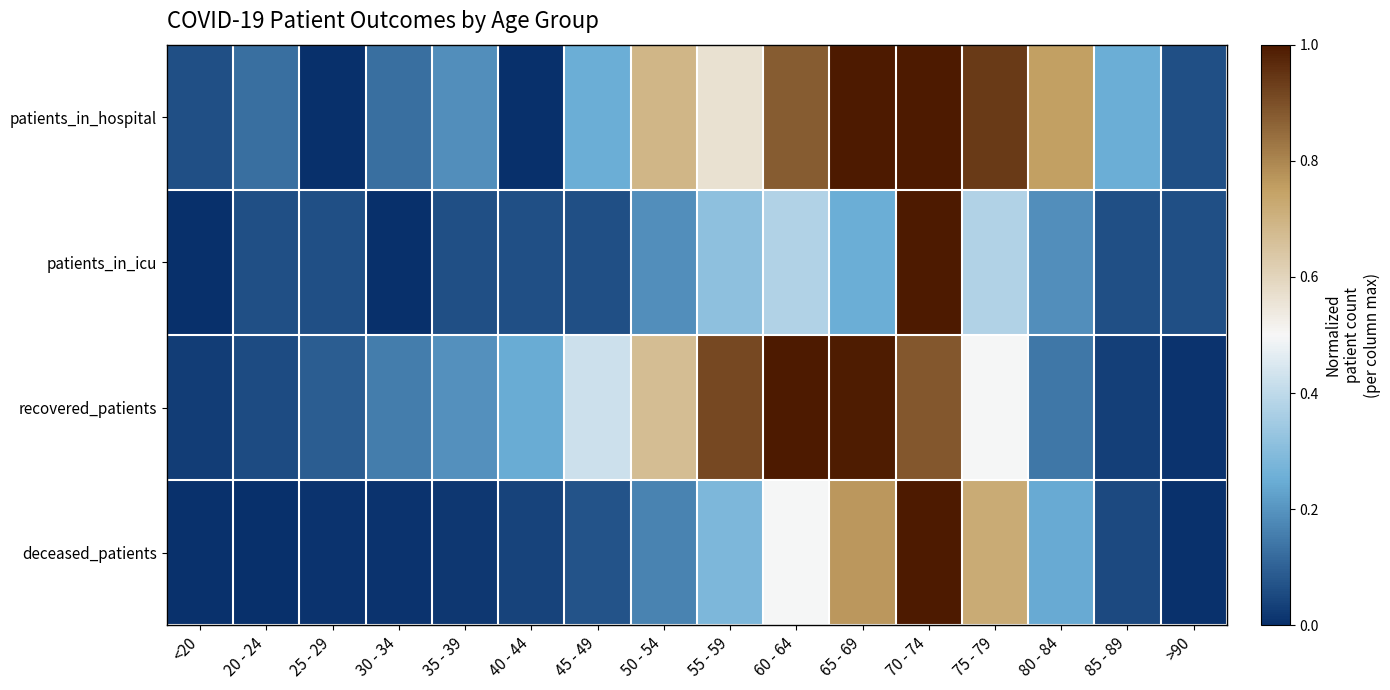

At which category is the sum across all series the highest?

70 - 74